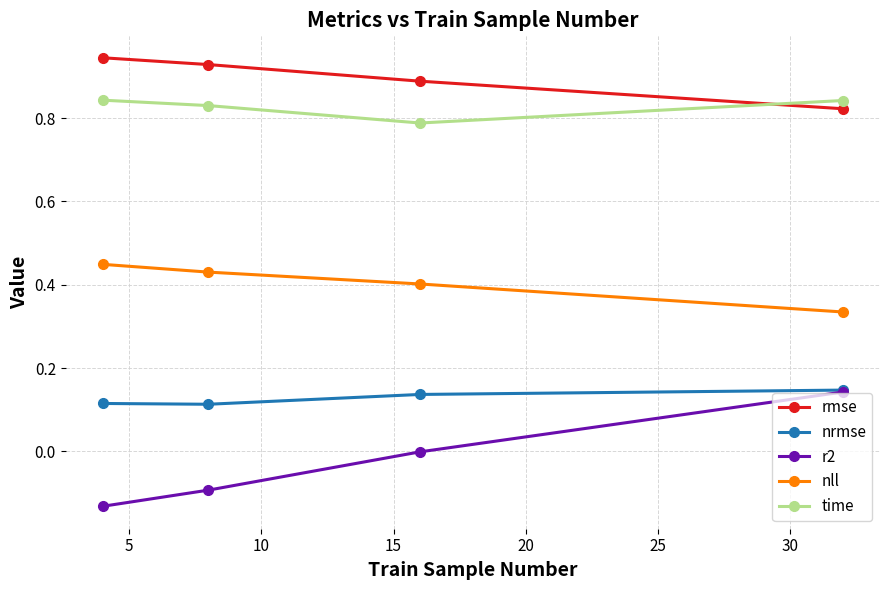

Which series has the largest total across all categories?

rmse